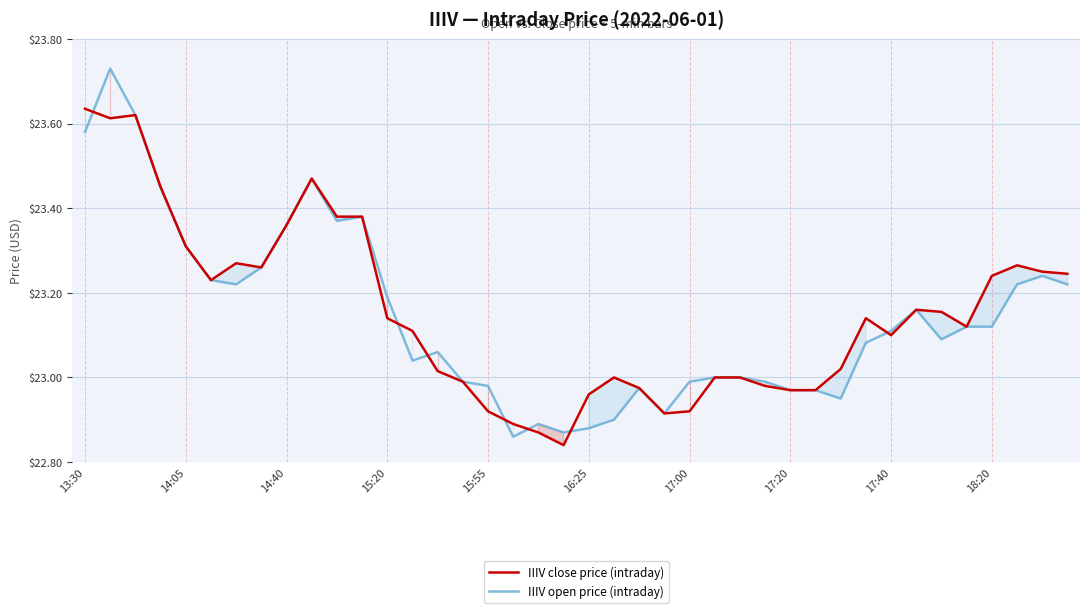

Which series has the widest spread of values?

IIIV open price (intraday)